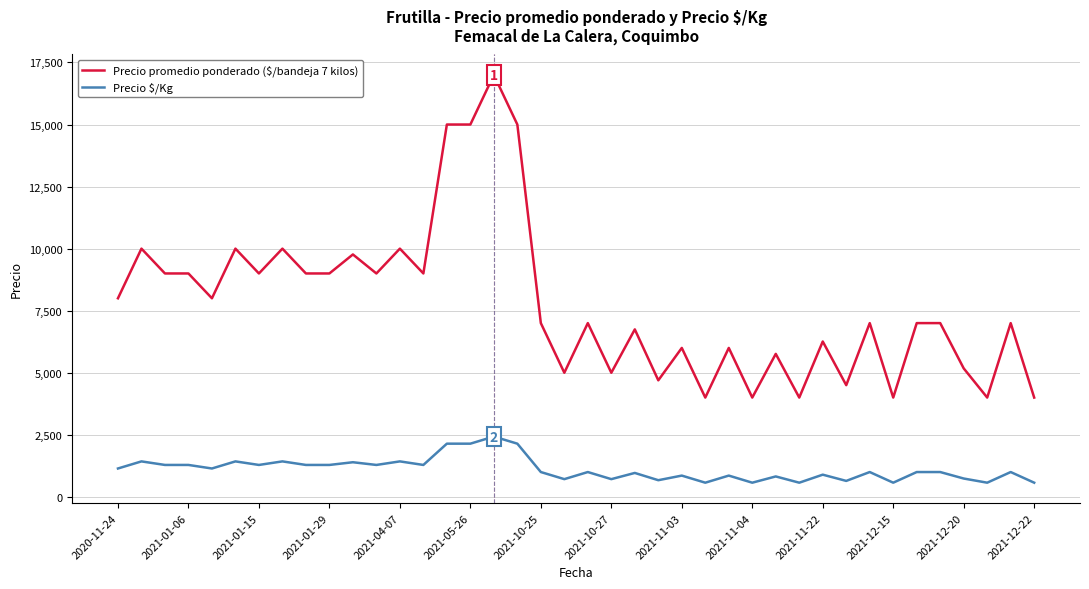

Which series has the largest total across all categories?

Precio promedio ponderado ($/bandeja 7 kilos)